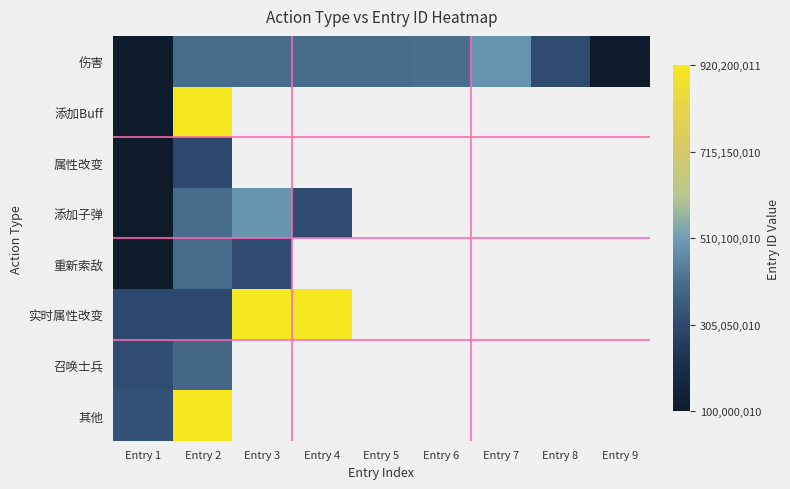

How many distinct data groups are displayed?

8